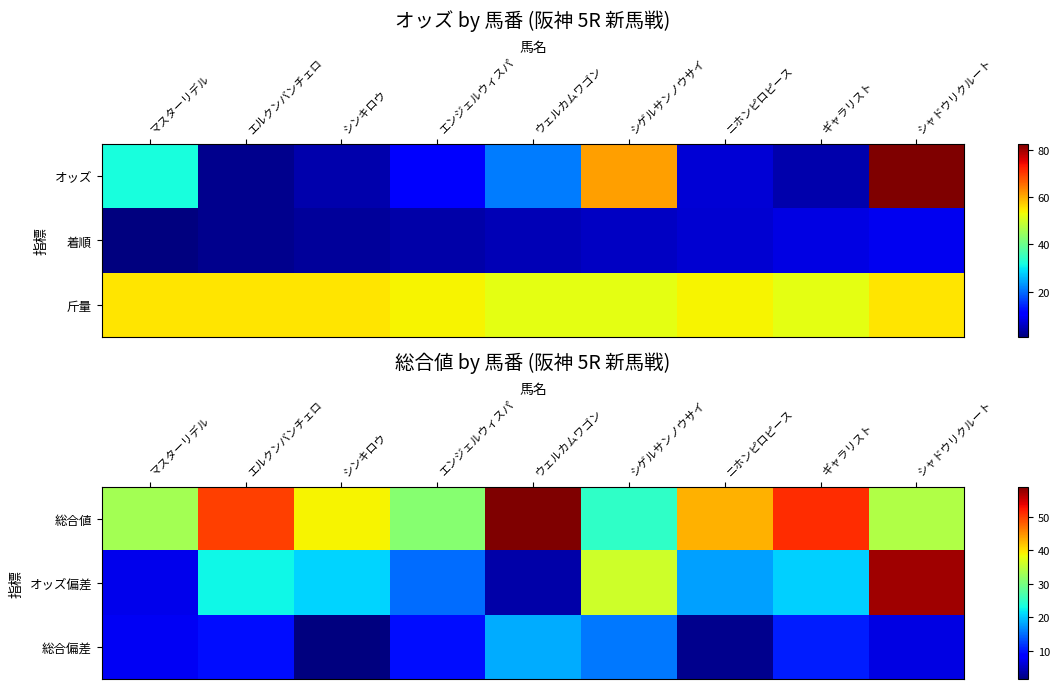

Is it true that 総合偏差 equals 3.0 at エンジェルウィスパ?

False